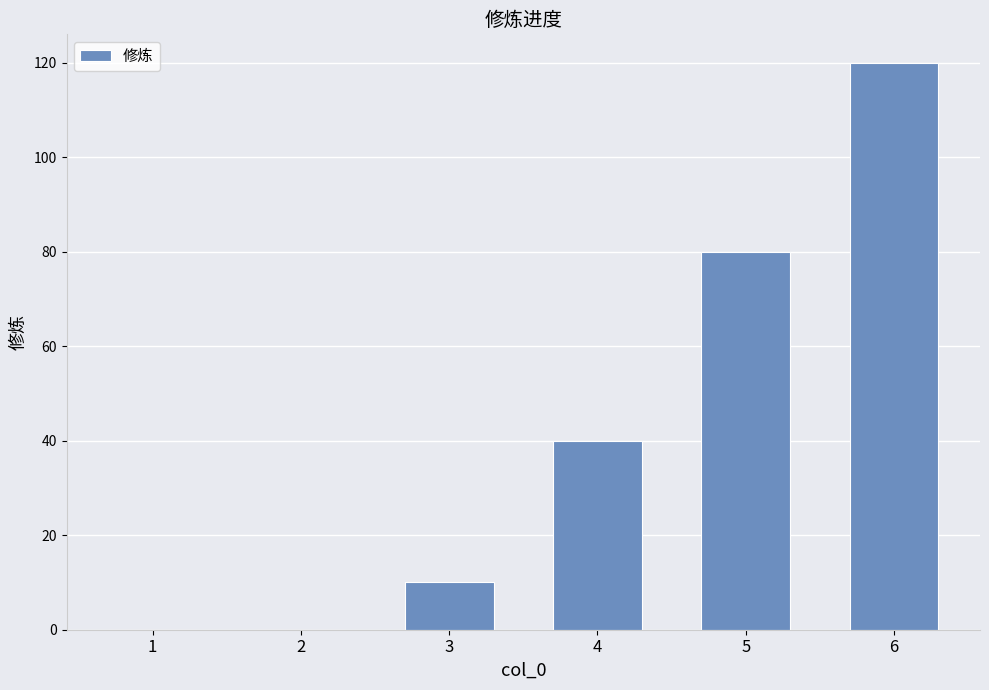

Reading right to left, list all the values displayed in this chart.

120	80	40	10	0	0